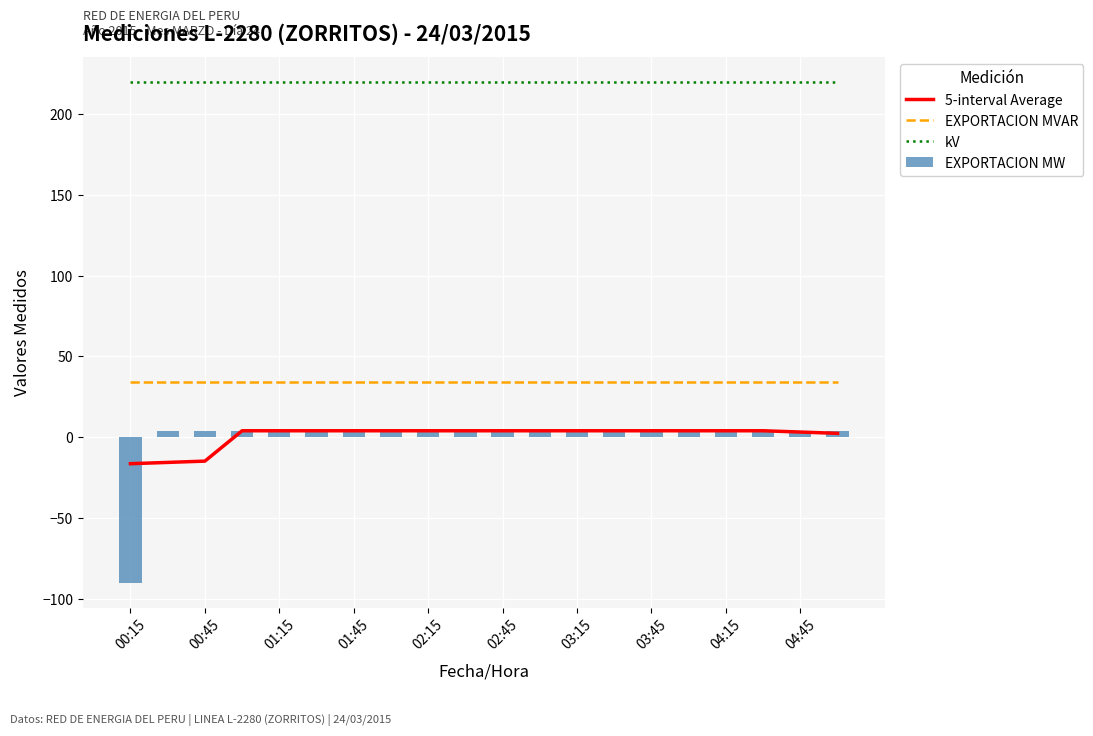

What position from the left is 00:15?

1